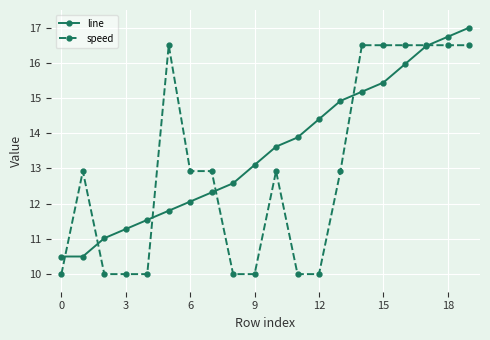

After their last crossing, which series has the higher values: speed or line?

line